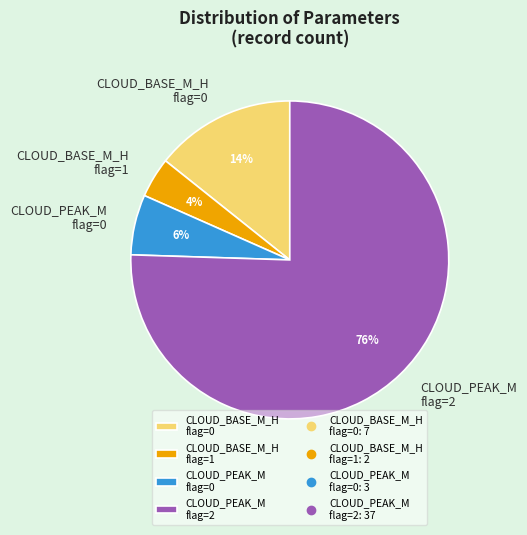

Combined, do CLOUD_PEAK_M flag=2 and CLOUD_BASE_M_H flag=1 account for over 50%?

Yes